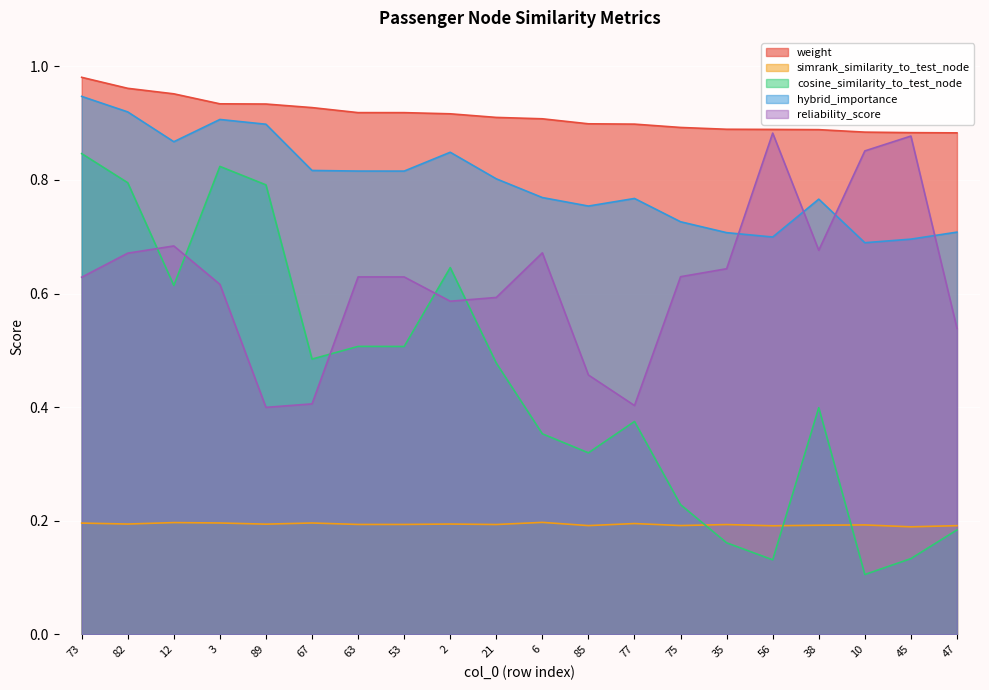

Where is cosine_similarity_to_test_node nearest to the value 0?

10